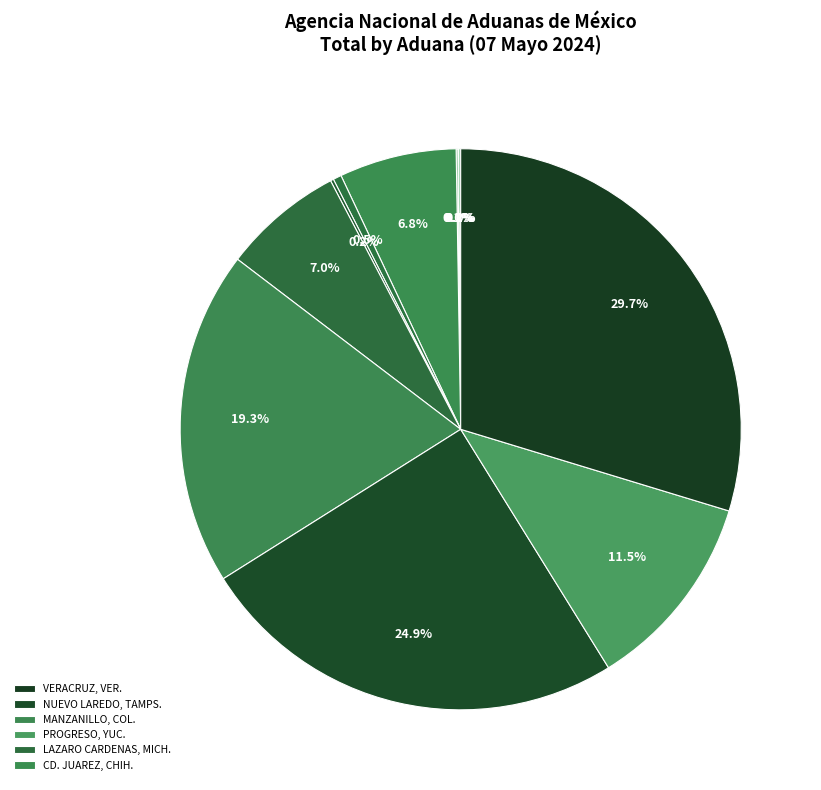

Is there a majority slice in this chart?

No